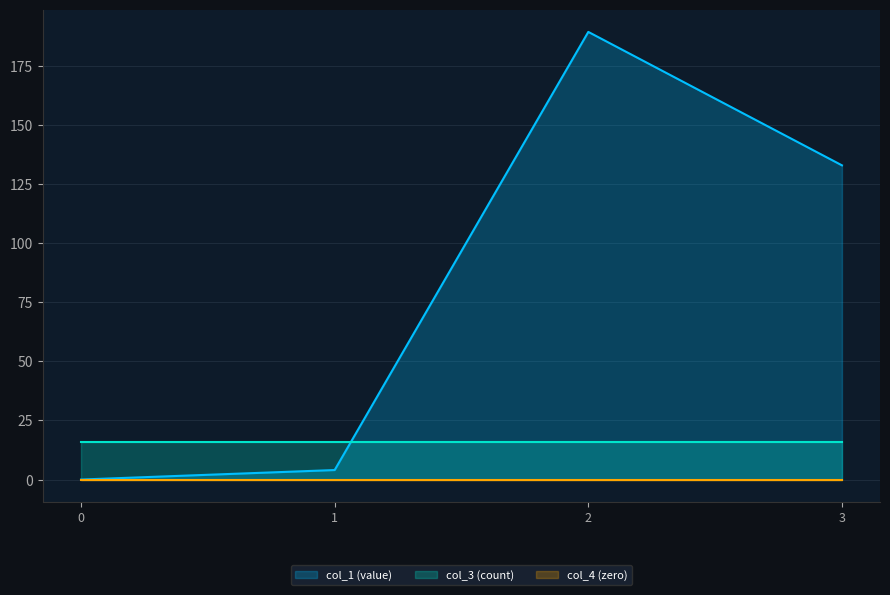

Does the chart display data point markers on the line(s)?

No